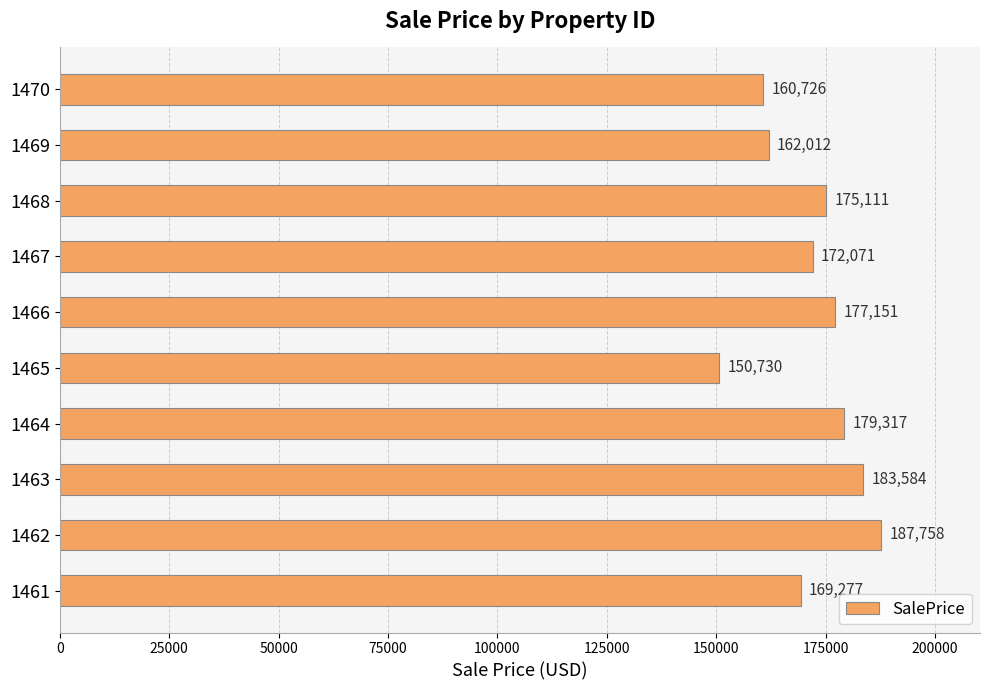

Count the number of data series in this chart.

1